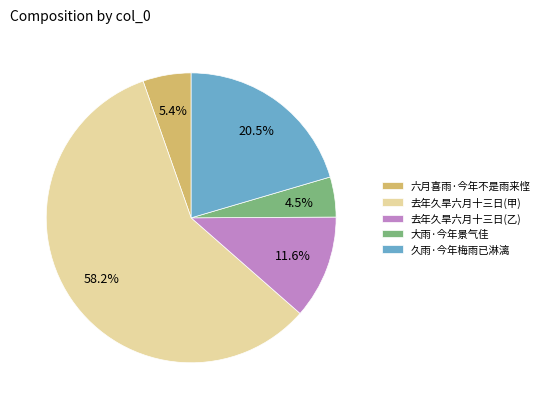

Is it true that 六月喜雨·今年不是雨来悭 is 5% of the pie?

True